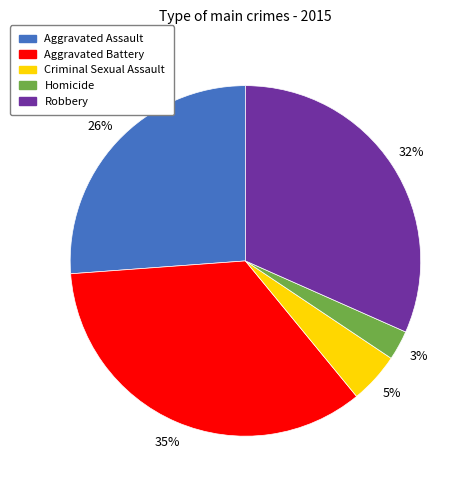

True or false: Aggravated Battery accounts for 35% of the total.

True